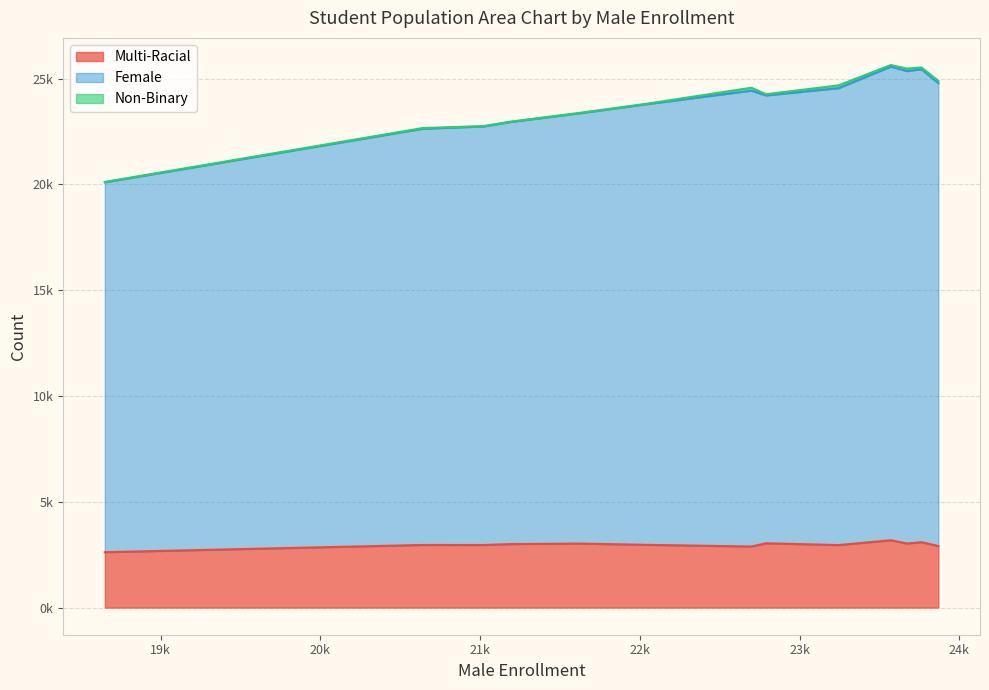

At Ninth Grade, list the series in order from smallest to largest.

Non-Binary, Multi-Racial, Female